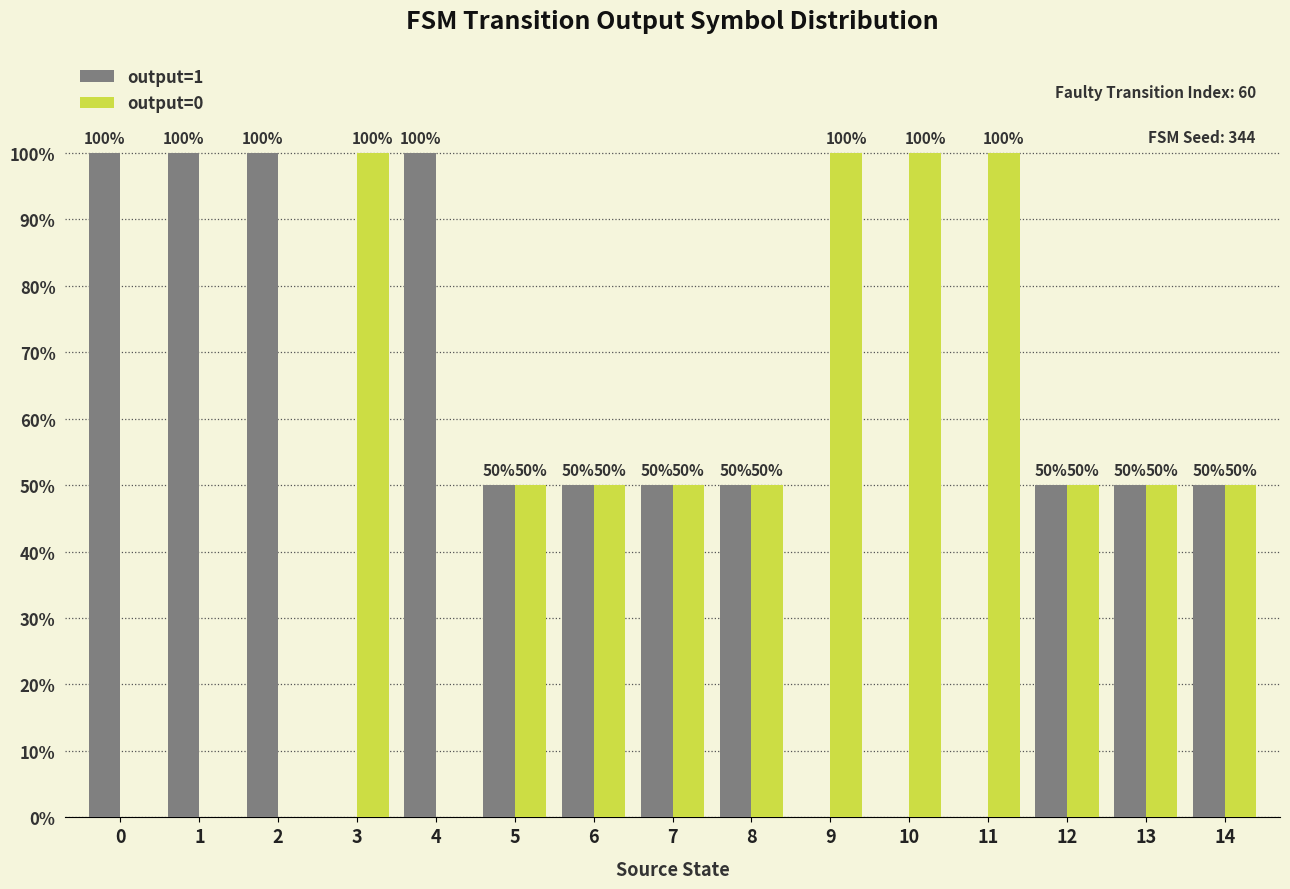

The value of output=1 at 3 is 0. True or false?

True